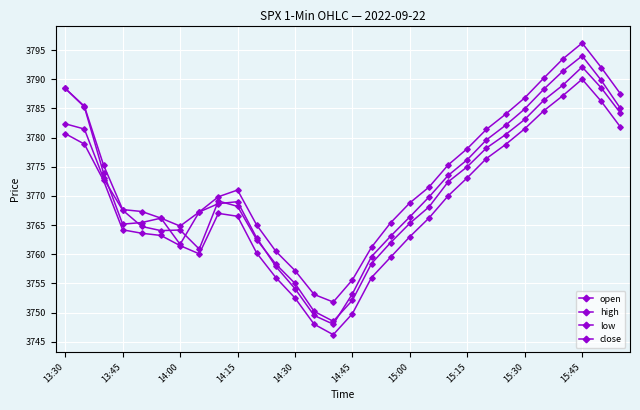

Reading left to right, extract all data points from this chart.

open: 3782.4	3781.5	3773.0	3767.6	3764.8	3764.0	3764.2	3760.9	3769.1	3768.2	3762.5	3758.3	3755.0	3750.2	3748.5	3752.1	3758.4	3762.0	3765.3	3768.1	3772.4	3775.0	3778.2	3780.5	3783.1	3786.4	3789.0	3792.1	3788.5	3784.2
high: 3788.4	3785.4	3775.3	3767.7	3767.3	3766.2	3764.8	3767.2	3769.8	3771.0	3765.0	3760.5	3757.2	3753.1	3751.8	3755.6	3761.2	3765.4	3768.8	3771.5	3775.3	3778.1	3781.4	3784.0	3786.8	3790.2	3793.5	3796.2	3792.0	3787.5
low: 3780.7	3778.9	3772.6	3764.2	3763.6	3763.2	3761.5	3760.1	3767.0	3766.5	3760.2	3756.0	3752.5	3748.0	3746.2	3749.8	3756.0	3759.5	3763.0	3766.2	3770.0	3773.1	3776.4	3778.8	3781.5	3784.6	3787.2	3790.0	3786.2	3781.8
close: 3788.4	3785.3	3773.9	3765.2	3765.4	3766.2	3761.7	3767.2	3768.7	3769.0	3762.8	3757.9	3754.1	3749.5	3748.0	3753.2	3759.6	3763.1	3766.4	3769.8	3773.5	3776.2	3779.6	3782.1	3784.9	3788.3	3791.4	3794.0	3789.8	3785.0